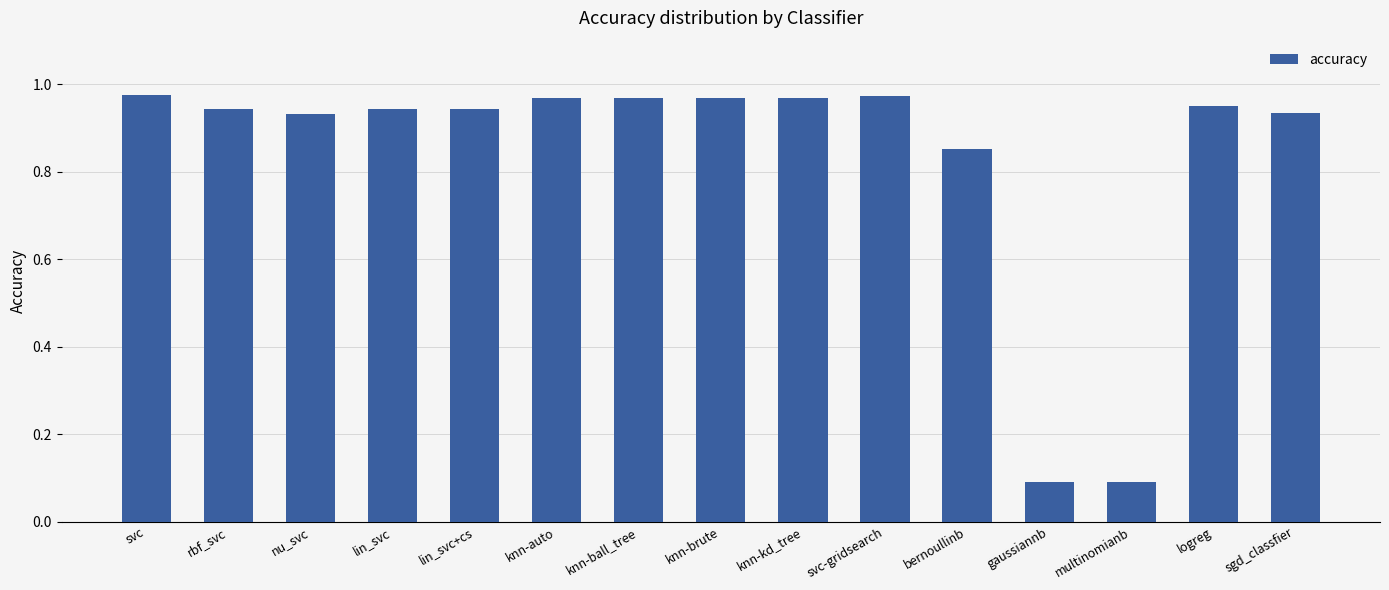

Are the bars horizontal?

No